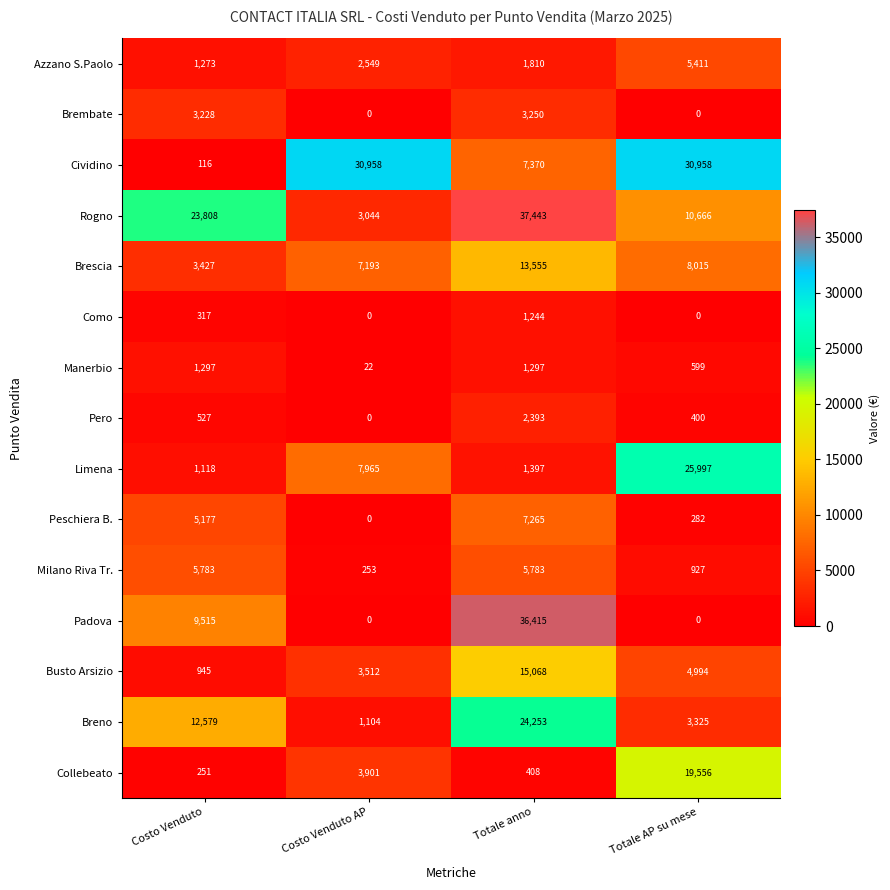

What is the spread (max minus min) of values at Totale anno?

37035